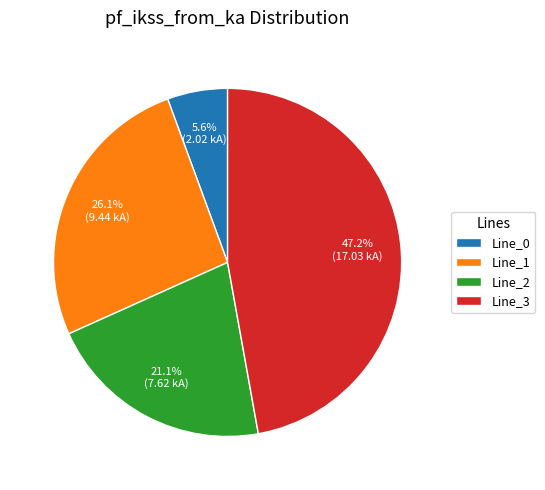

True or false: Line_1 accounts for 26% of the total.

True